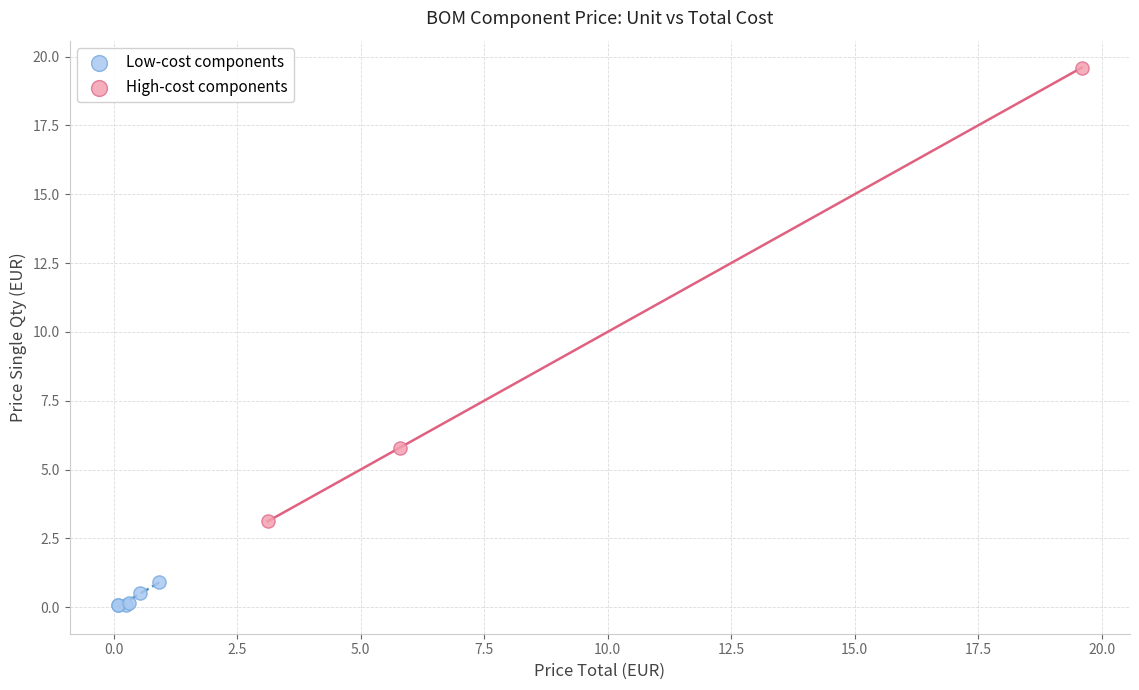

Which series reaches the maximum Y coordinate?

High-cost components